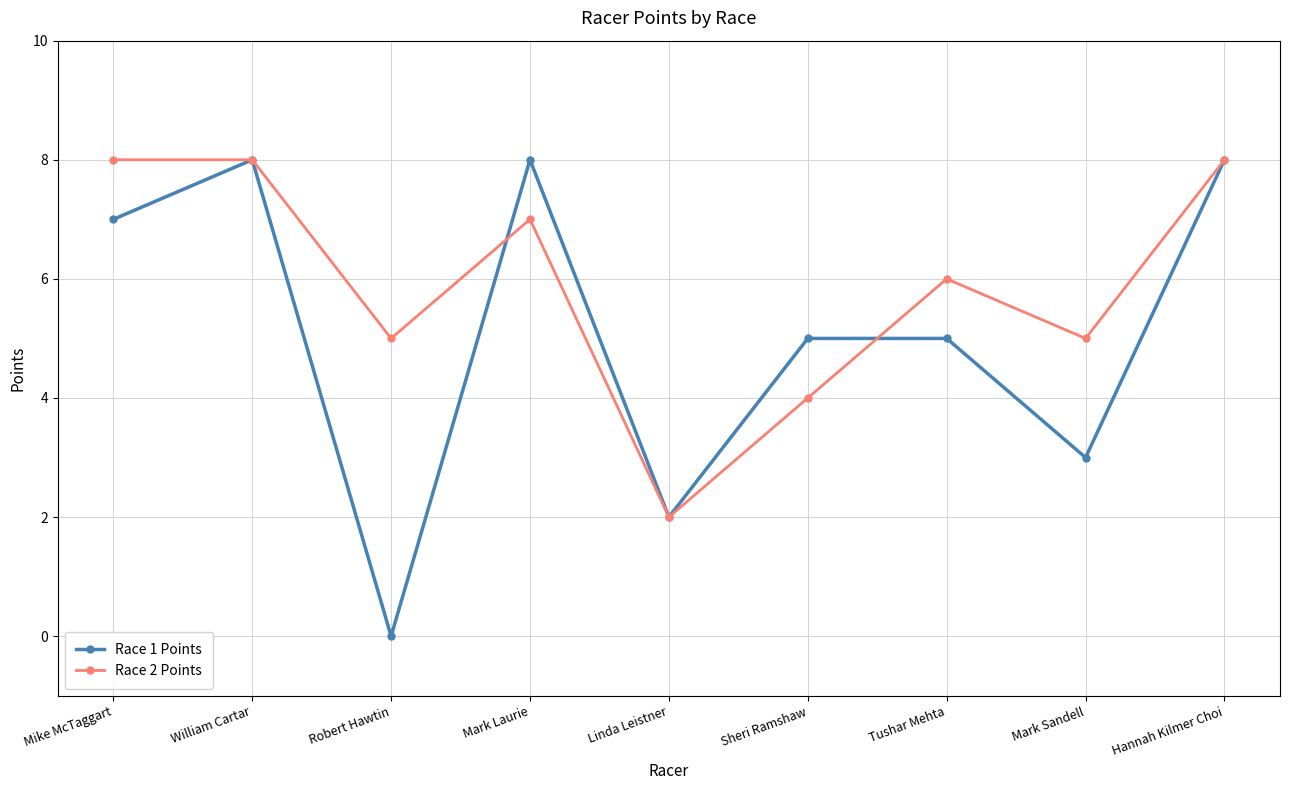

What is the average value of the Race 1 Points series?

5